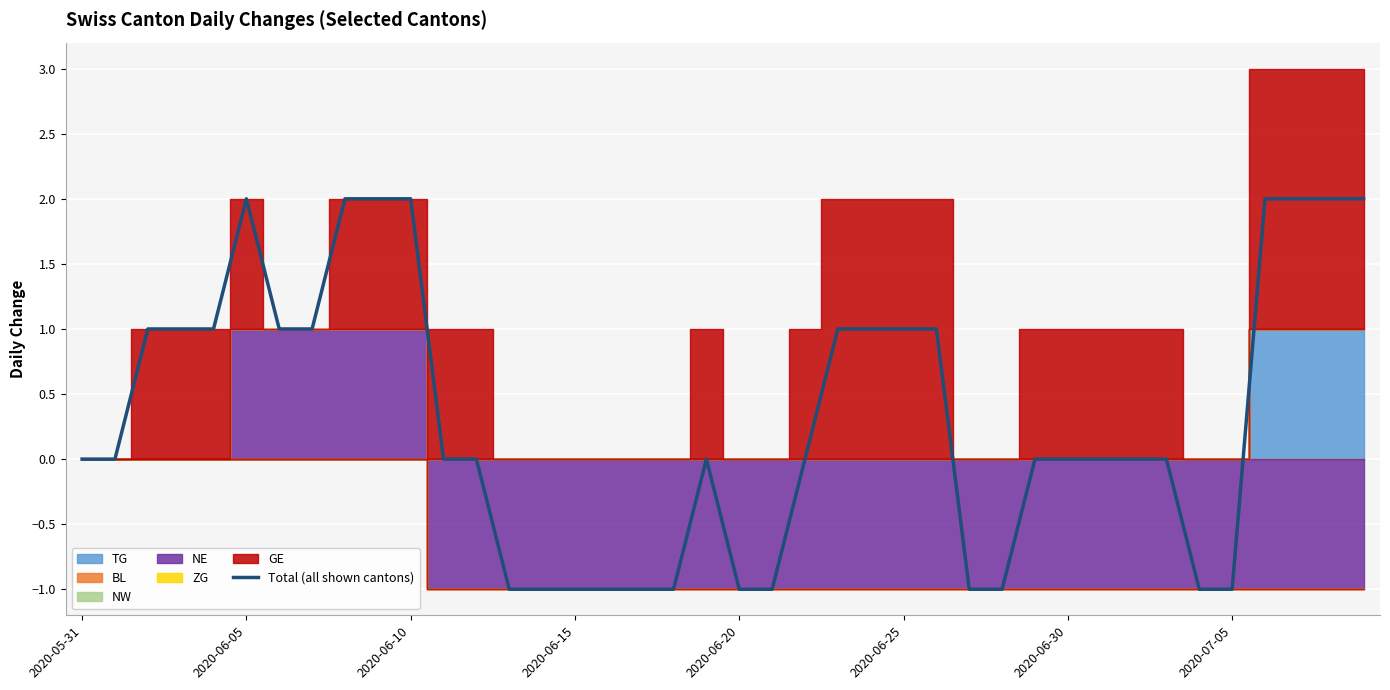

What is the sum of the values at 19 and 34?

-1